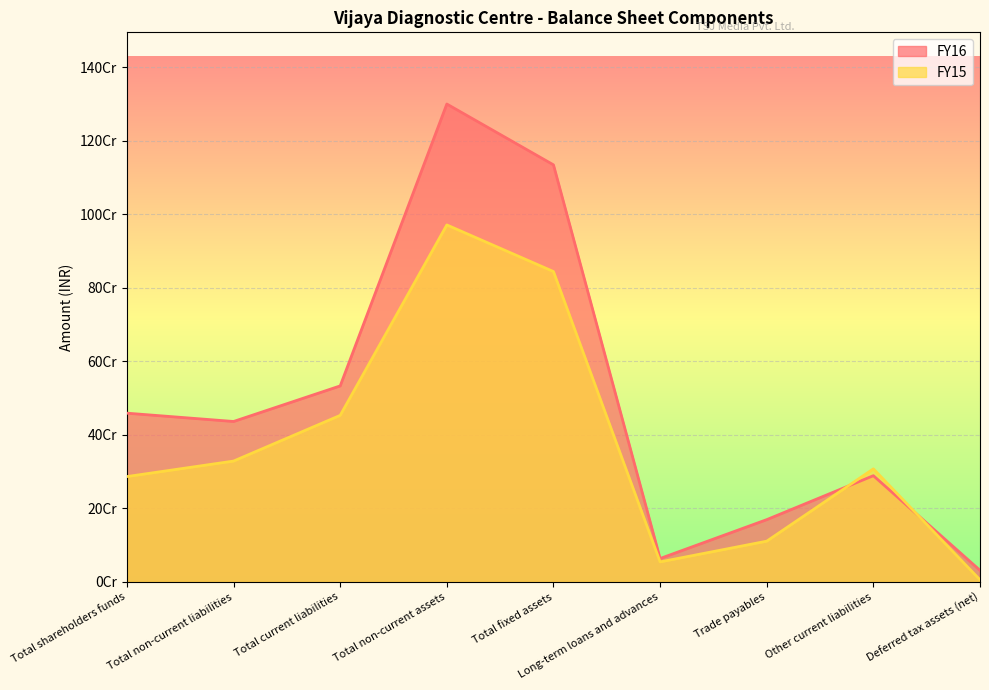

Where is the first local maximum for FY15?

Total non-current assets